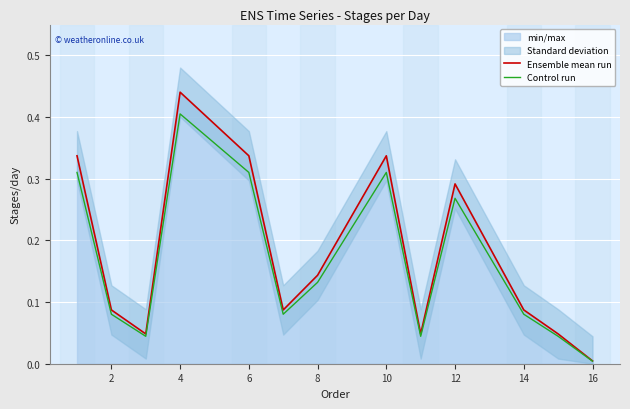

Reading left to right, list all the values displayed in this chart.

Ensemble mean run: 0.3	0.1	0.0	0.4	0.3	0.1	0.1	0.3	0.0	0.3	0.1	0.0	0.0
Control run: 0.3	0.1	0.0	0.4	0.3	0.1	0.1	0.3	0.0	0.3	0.1	0.0	0.0